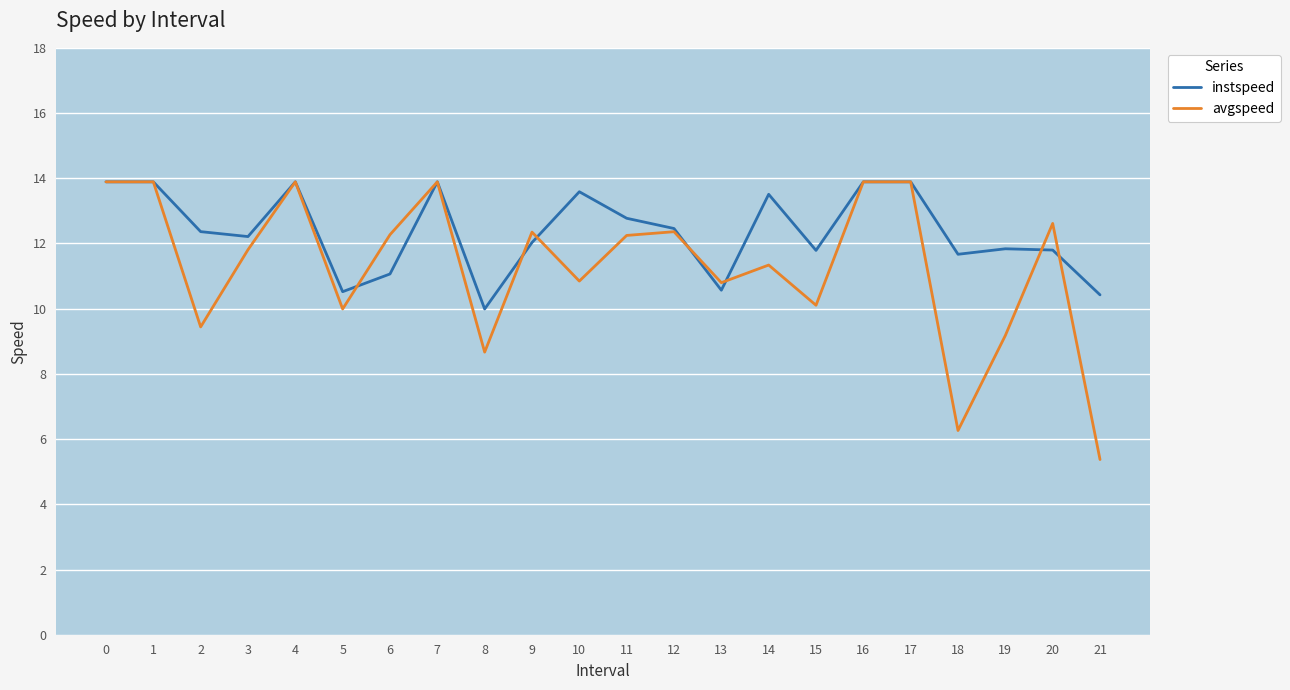

List the series in order of their overall mean, highest first.

instspeed, avgspeed